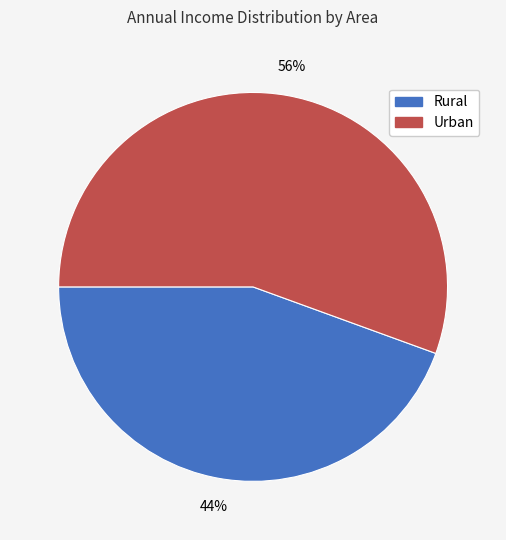

What is the largest slice in the pie chart?

Urban